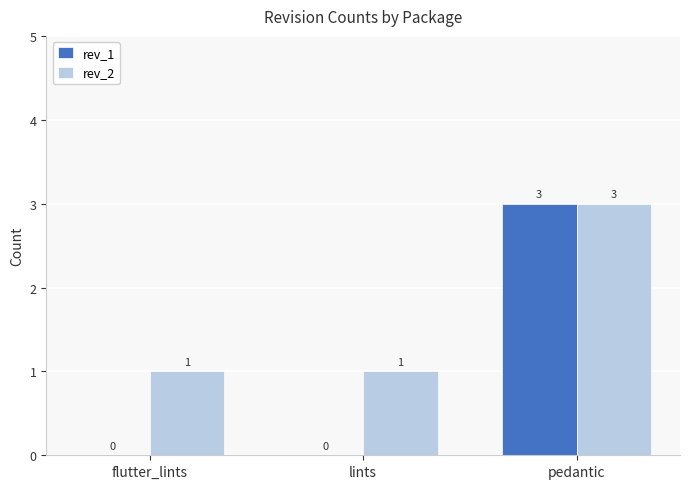

Count the number of categories in the chart.

3